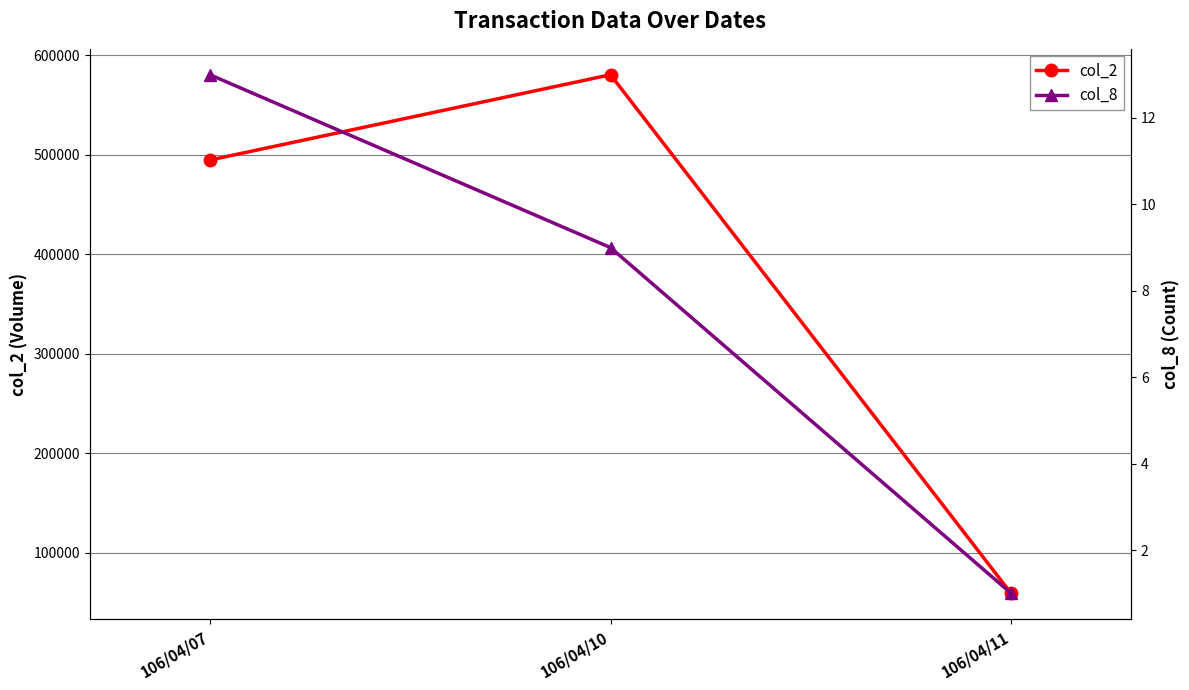

Count the col_2 values in the range 59360 to 580410.

3